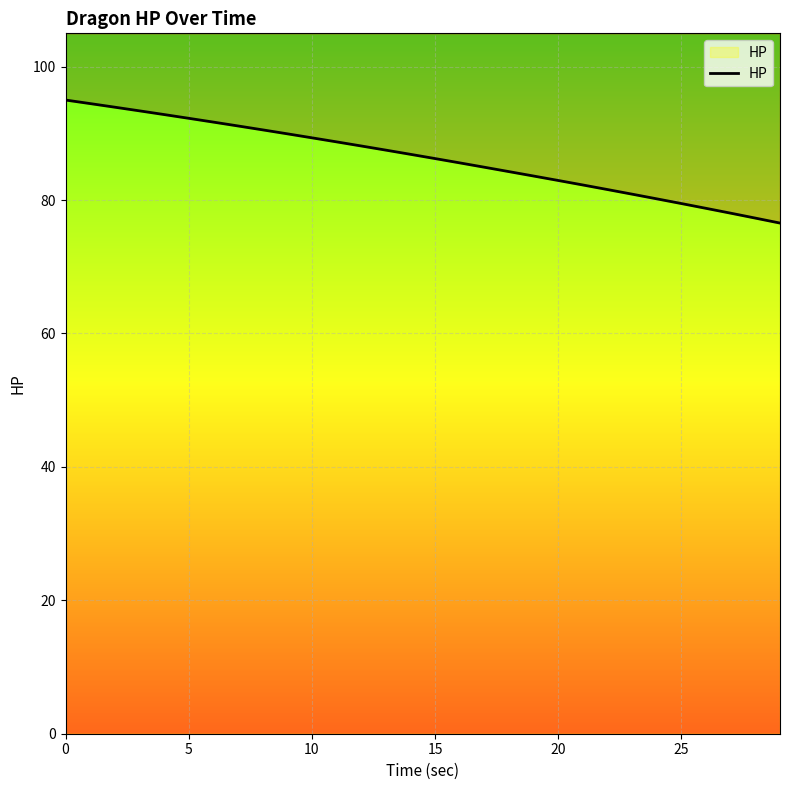

At which category does the chart reach its minimum across all series?

29